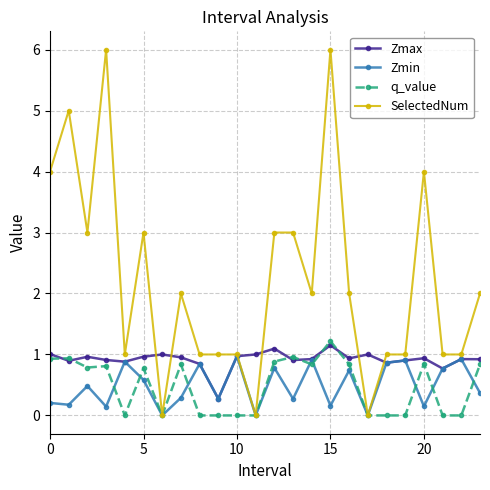

What is the greatest value displayed?

6.0